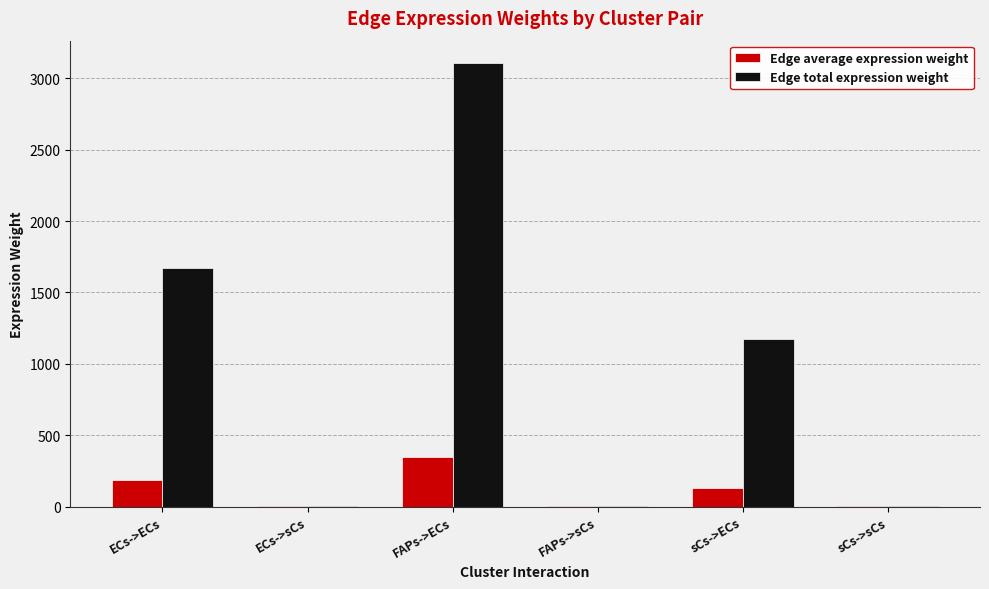

True or false: Edge total expression weight has a value of 1173.0 at sCs->ECs.

True